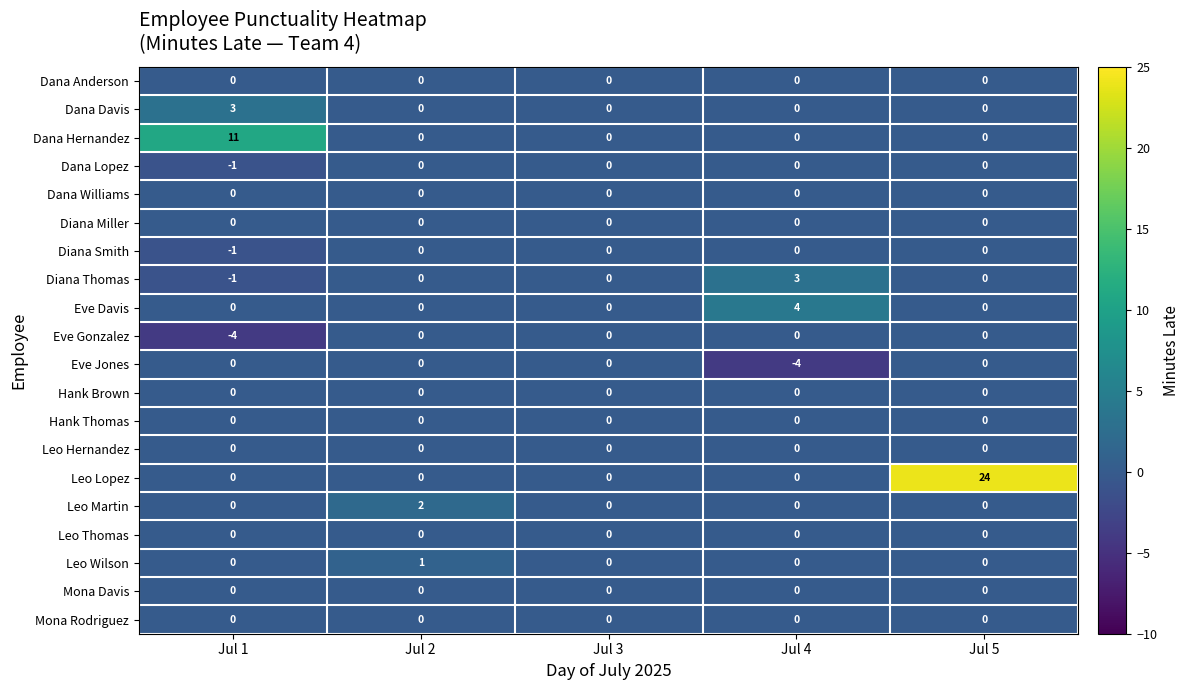

How many Leo Martin values are between 0 and 1?

4